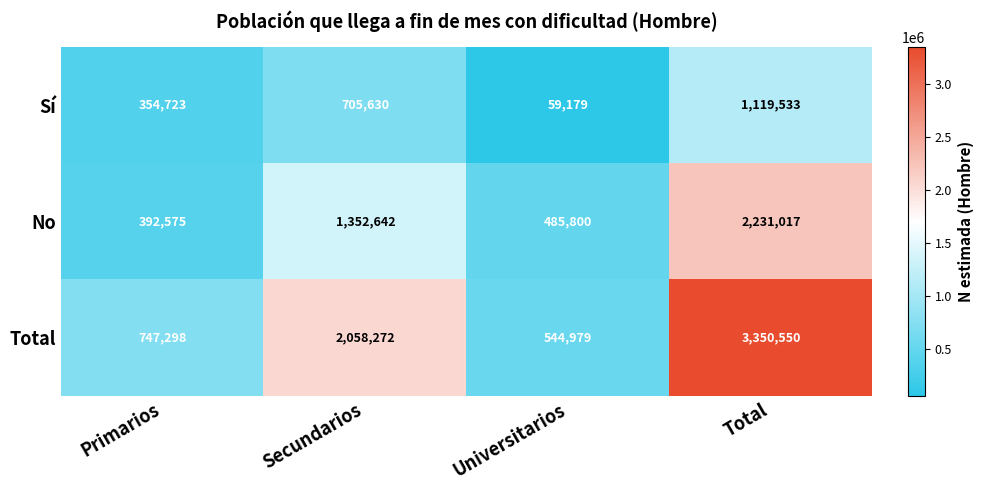

Which series has the largest total across all categories?

Total